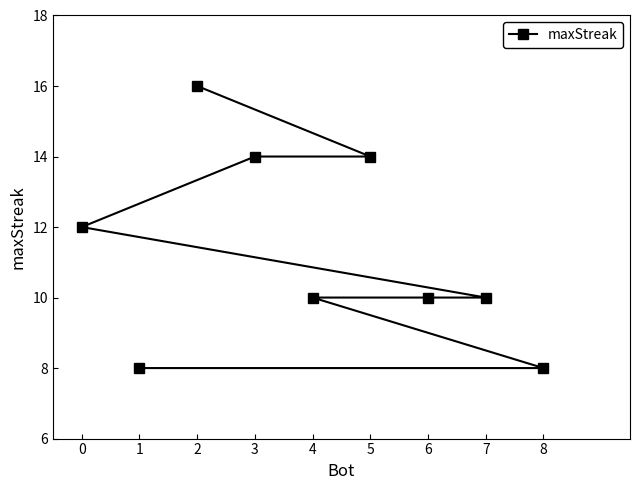

How many lines are shown in the chart?

1